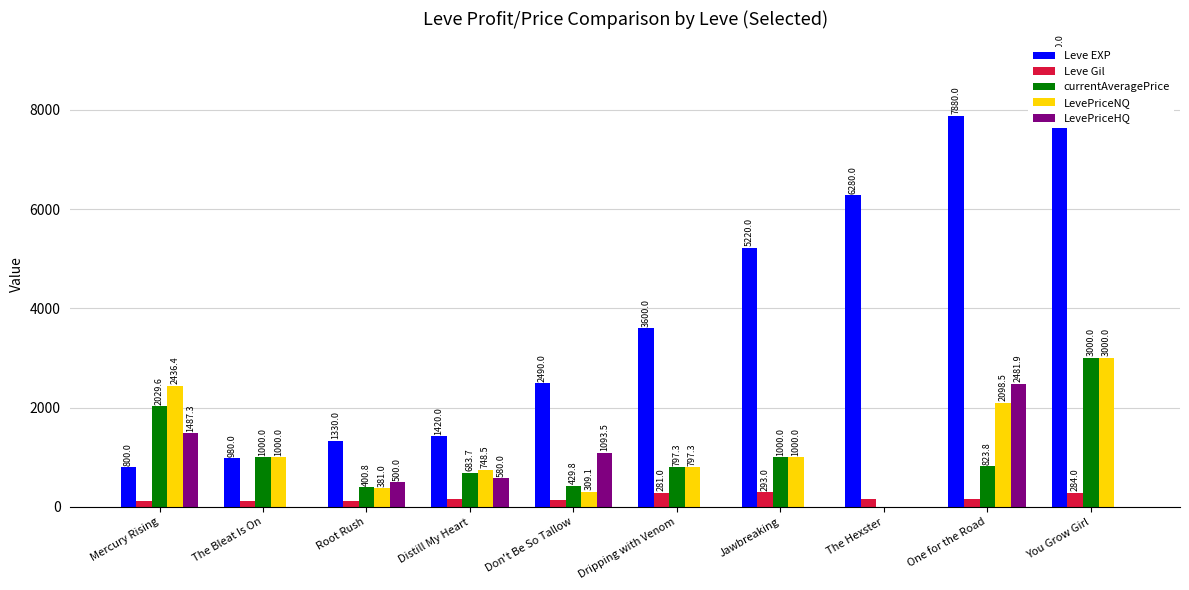

How many bars are there in total?

50